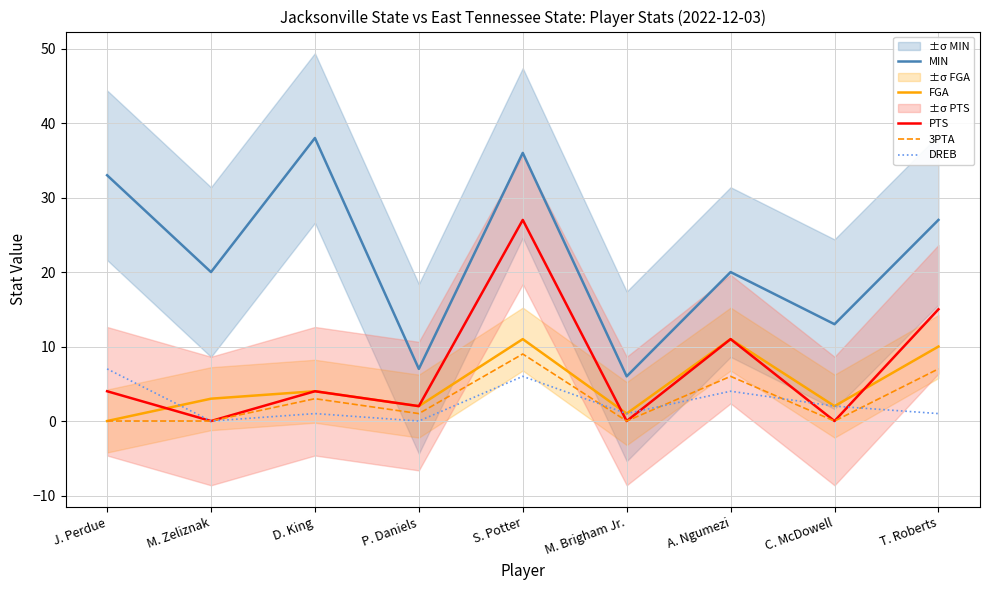

What is the greatest value displayed?

38